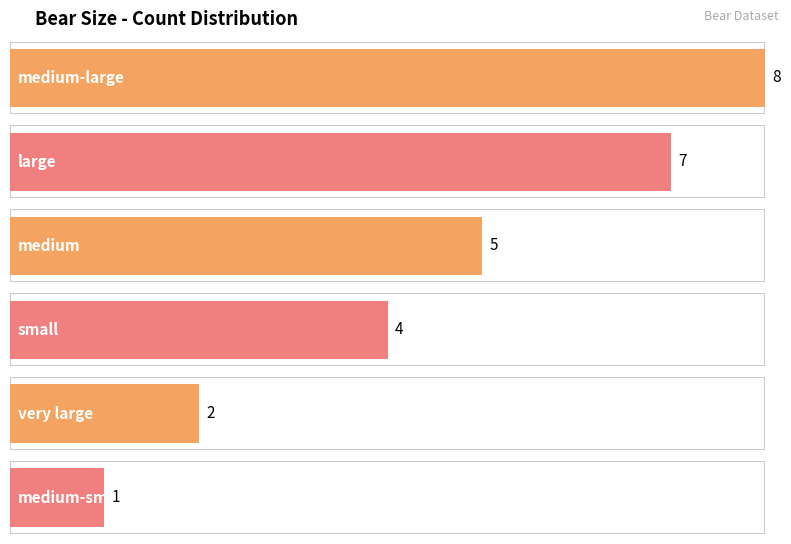

Are the bars grouped side by side (vs. stacked)?

No